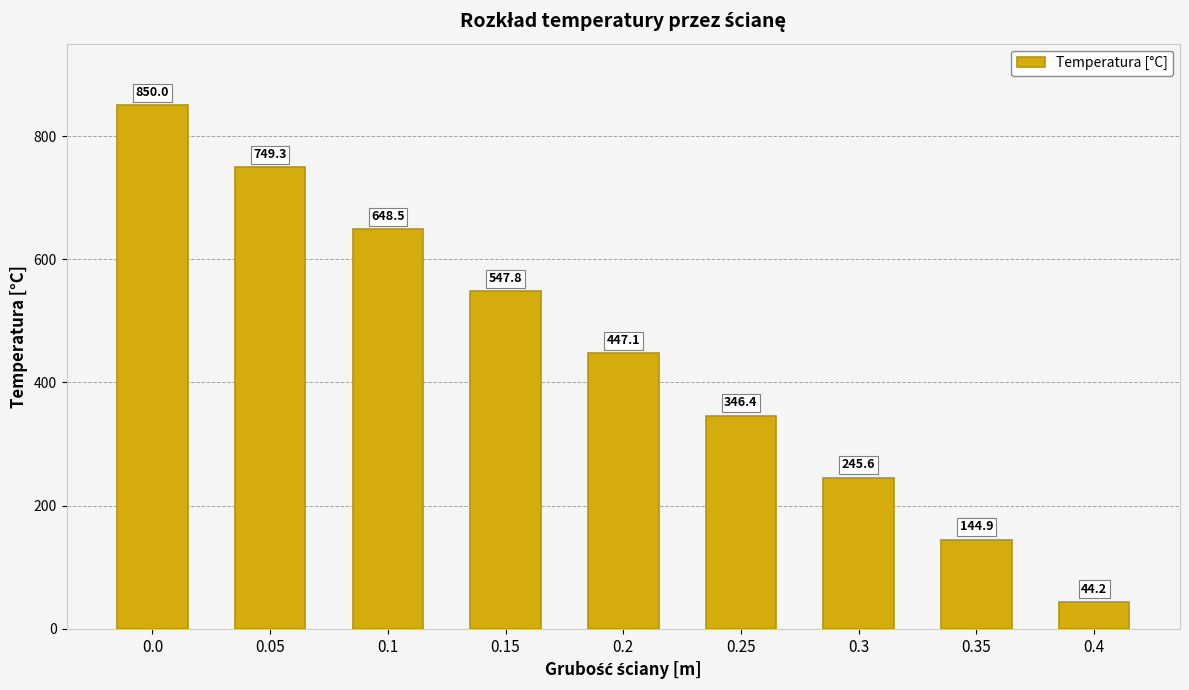

What is the maximum value shown in the chart?

850.0